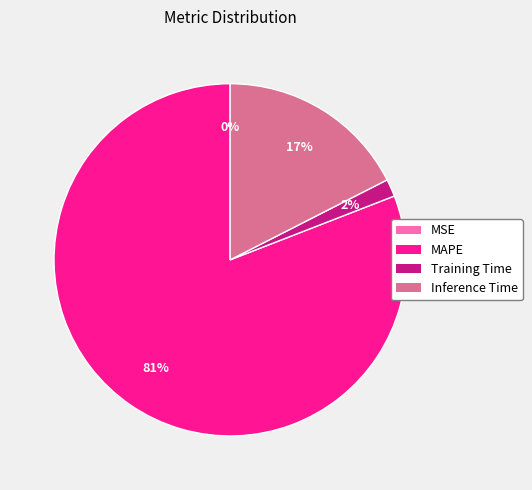

Which category has the biggest portion of the pie?

MAPE